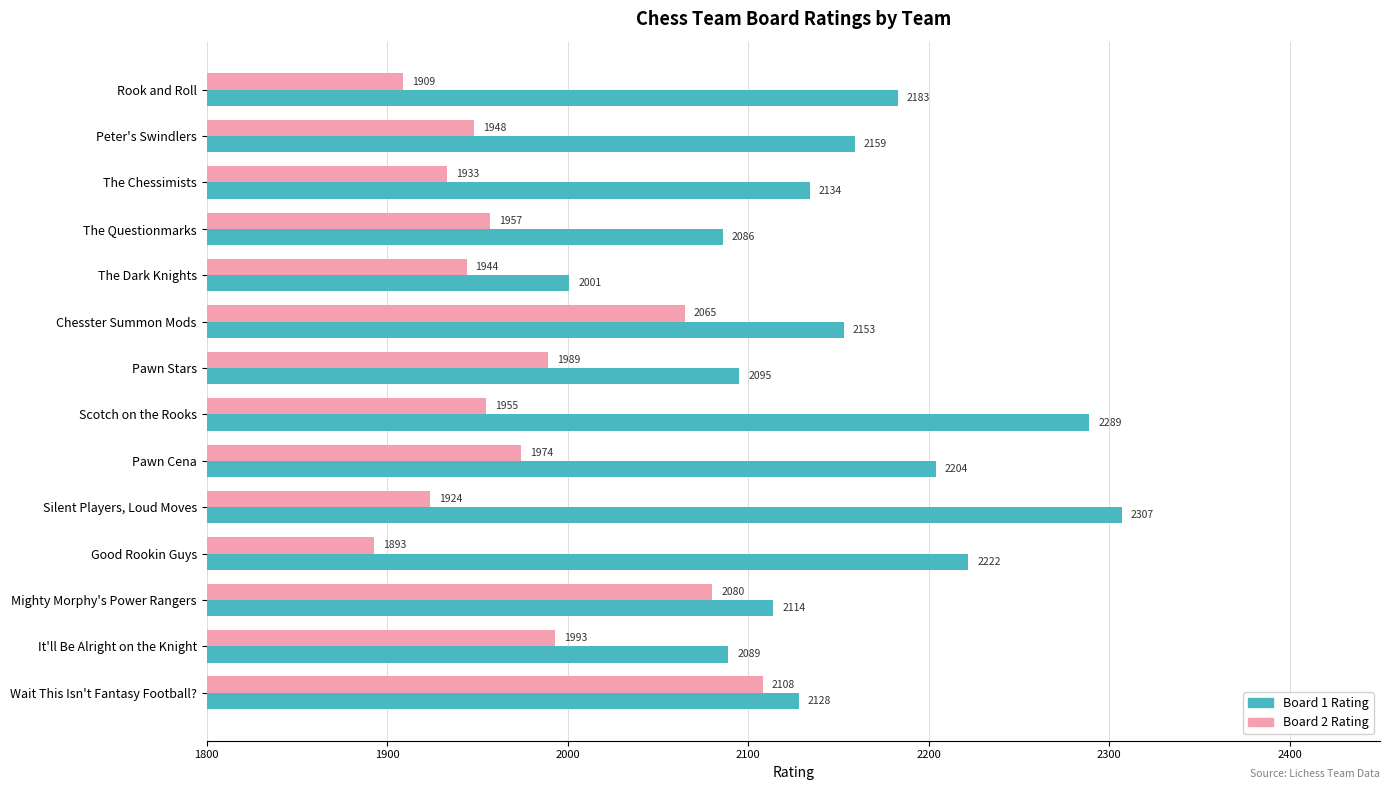

Which series has the largest range (max minus min)?

Board 1 Rating